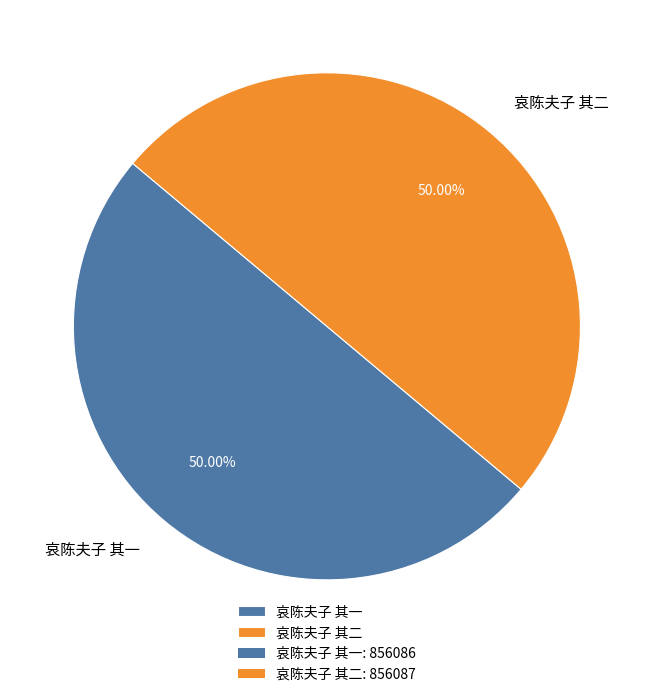

To the nearest percent, what portion does 哀陈夫子 其二 represent?

50%